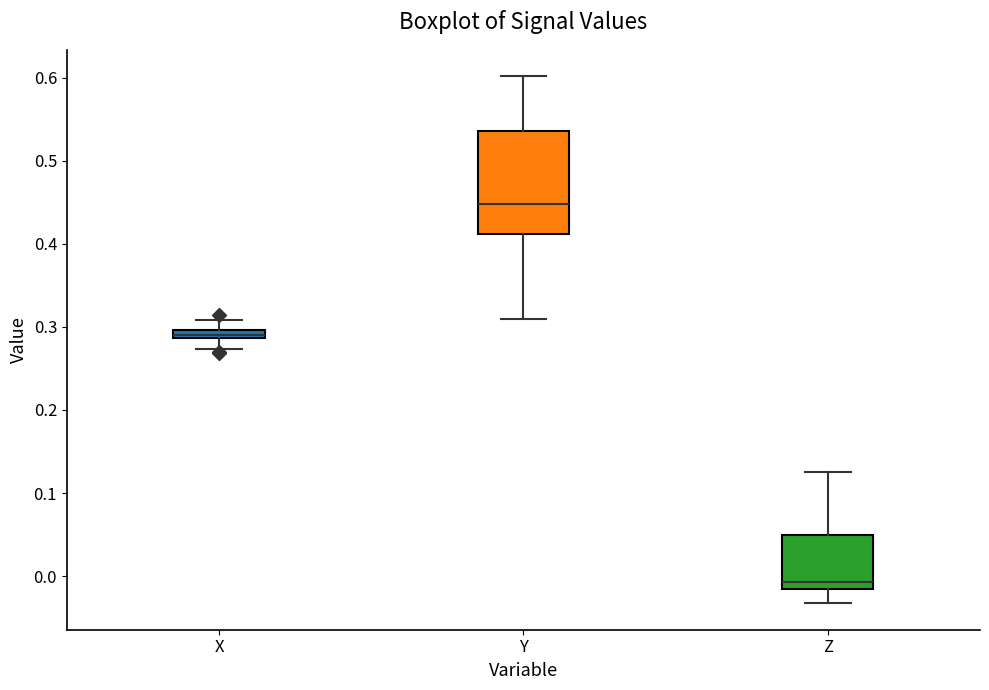

Which box has the lowest median line?

Z